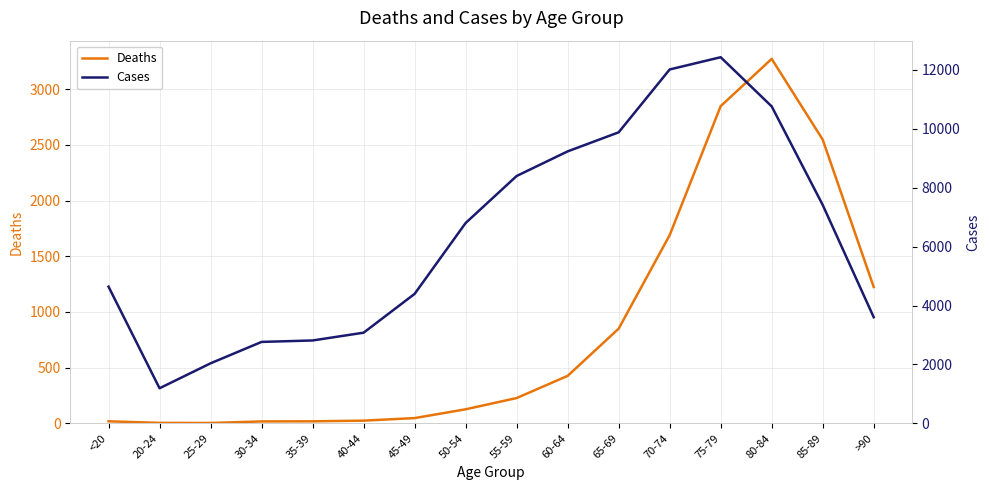

At which category does the chart reach its minimum across all series?

25-29